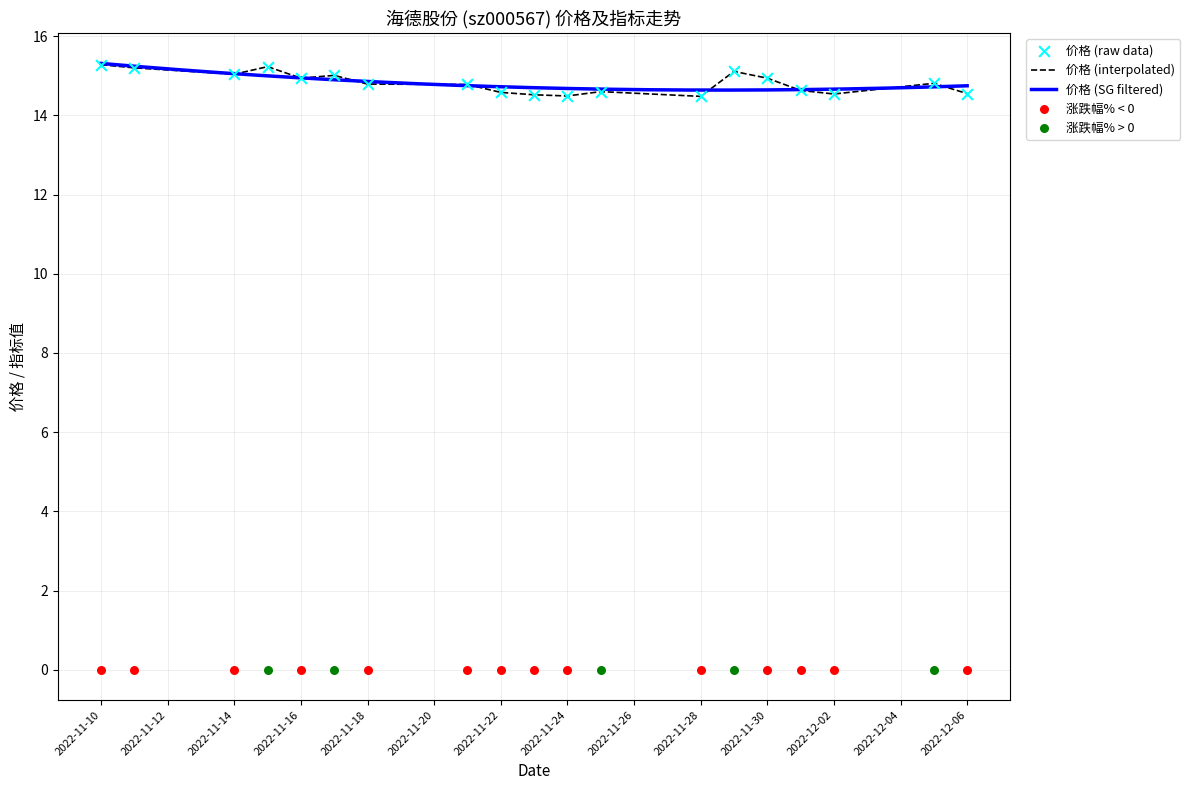

What is the lowest value of the 价格 (interpolated) series?

14.5